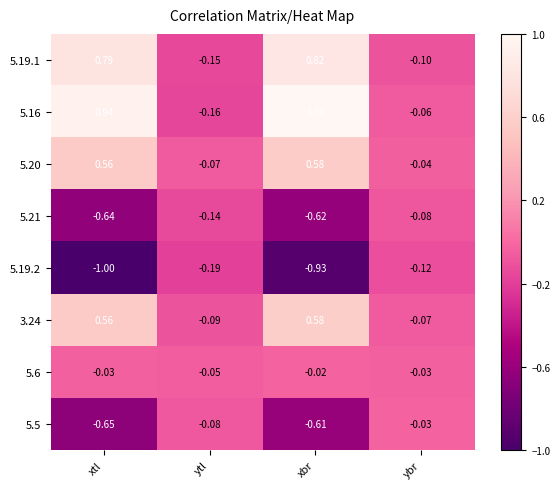

Rank the categories by 5.19.2 value from highest to lowest.

ybr, ytl, xbr, xtl